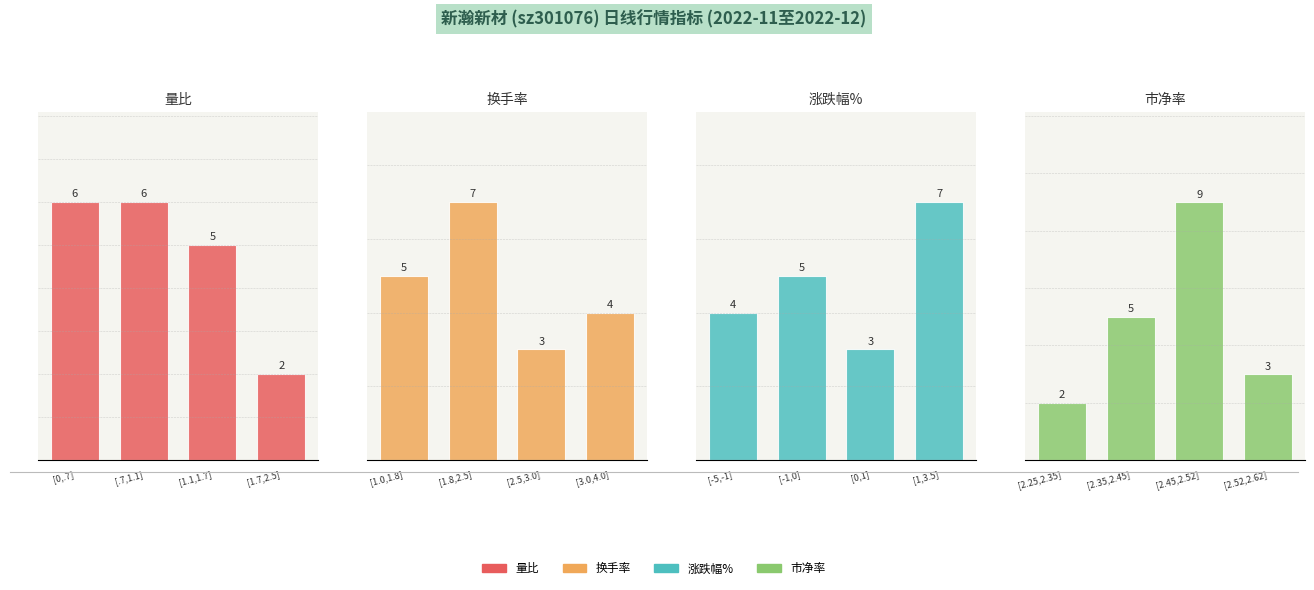

How many groups of bars are there?

4